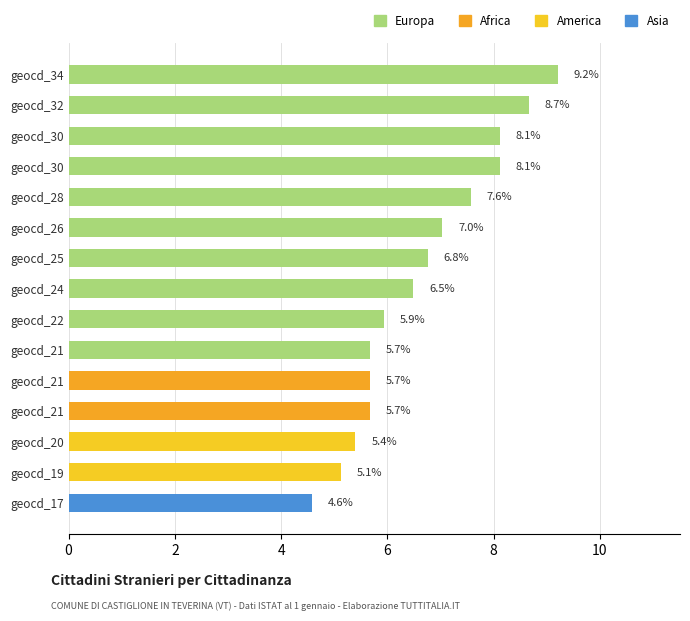

How many bars are there in total?

15